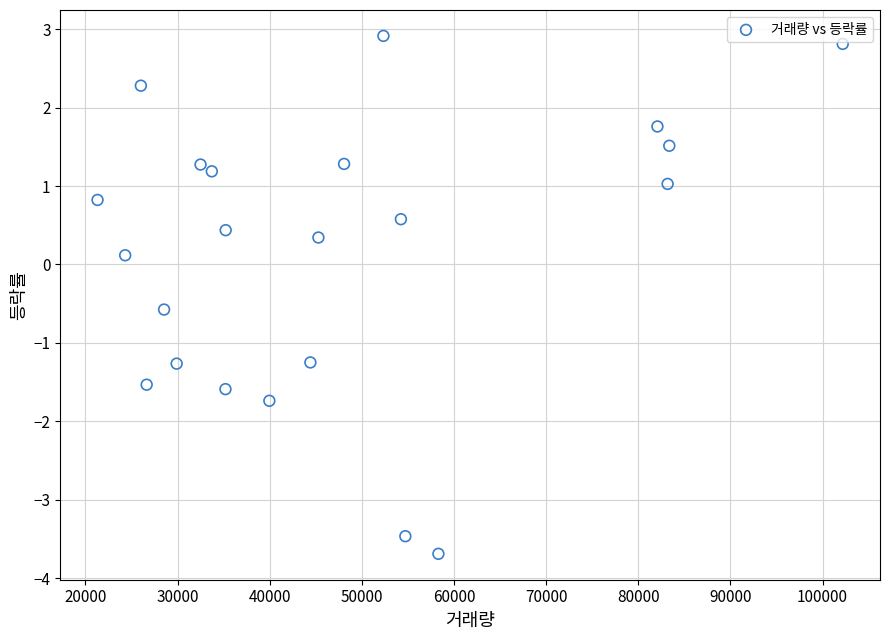

What is the range of X values (max minus min)?

80867.0